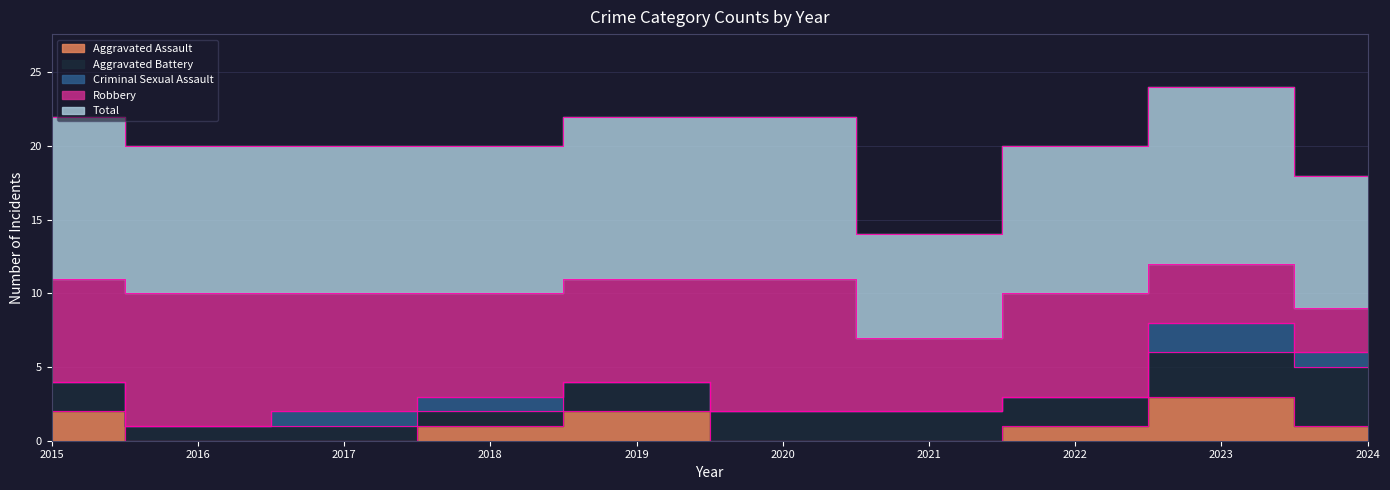

Which series changed the most between 2020 and 2022?

Robbery